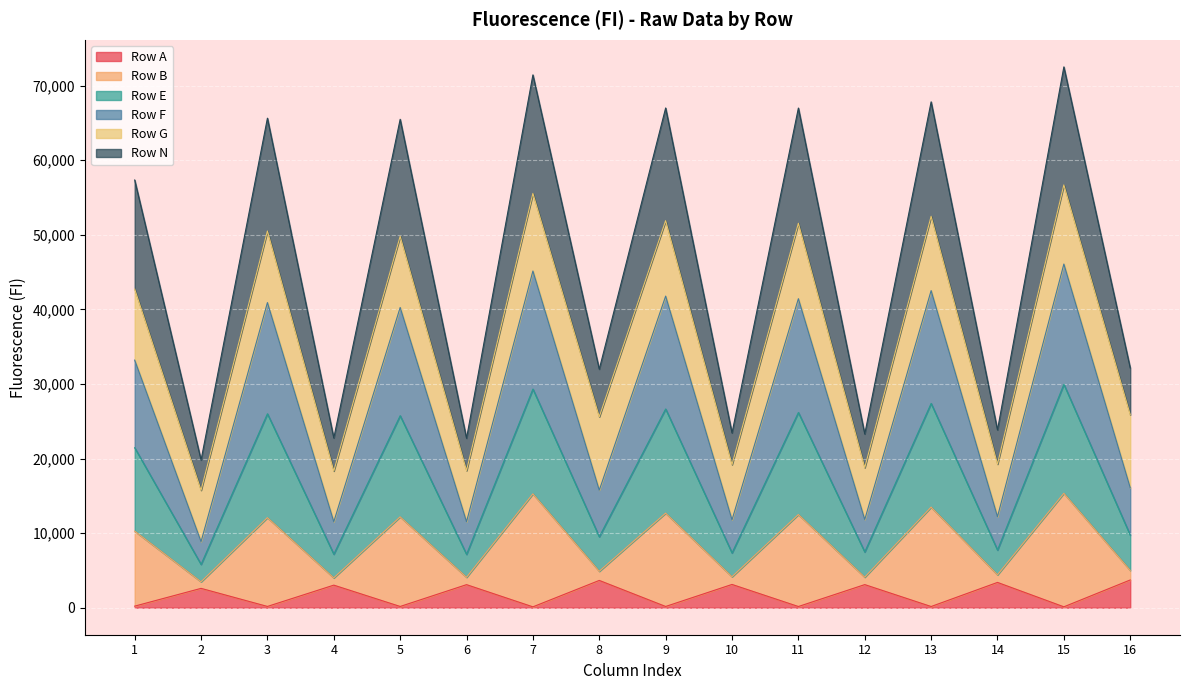

Between 7 and 2, which is larger?

2